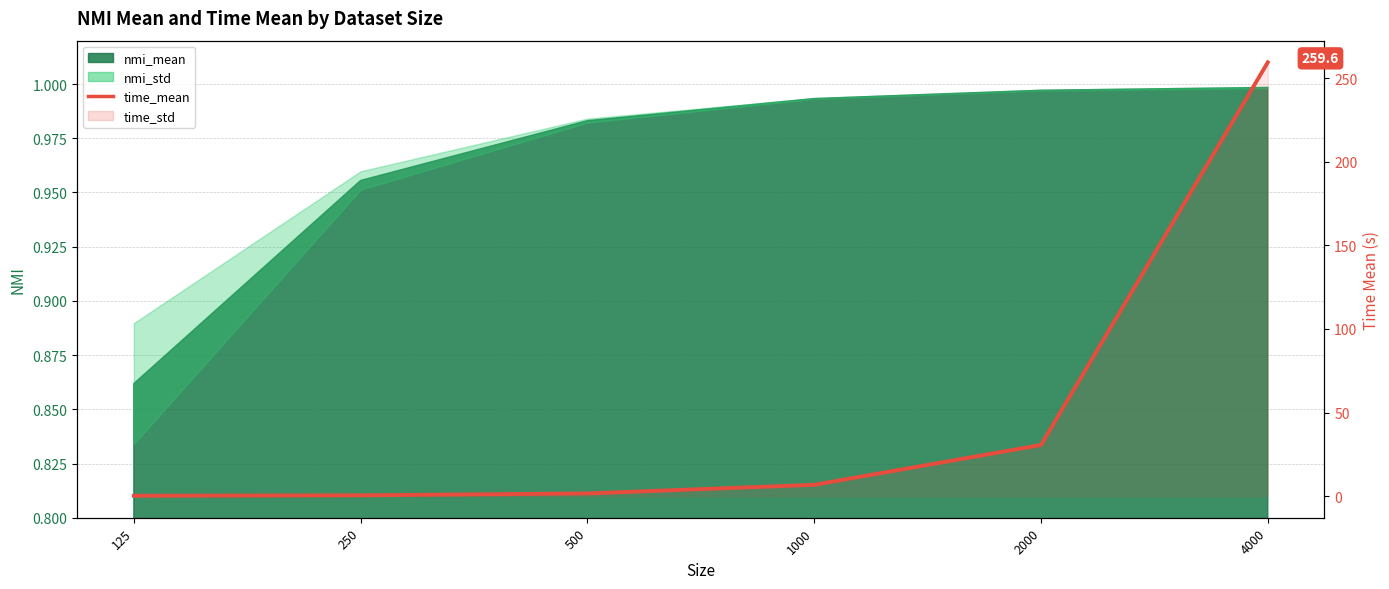

List the labels in order of value, largest first.

4000, 2000, 1000, 500, 250, 125